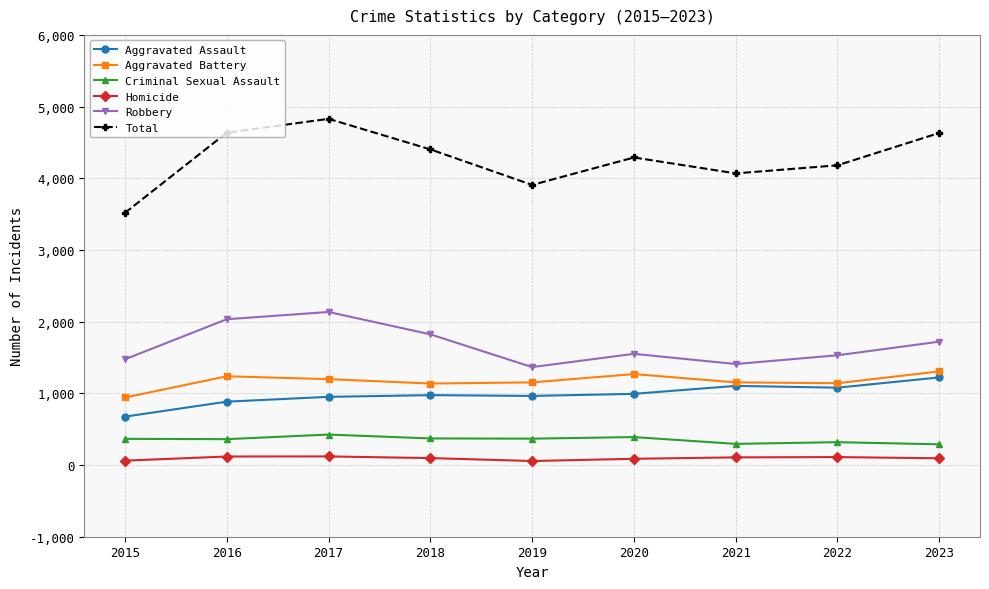

What is the maximum value shown in the chart?

4829